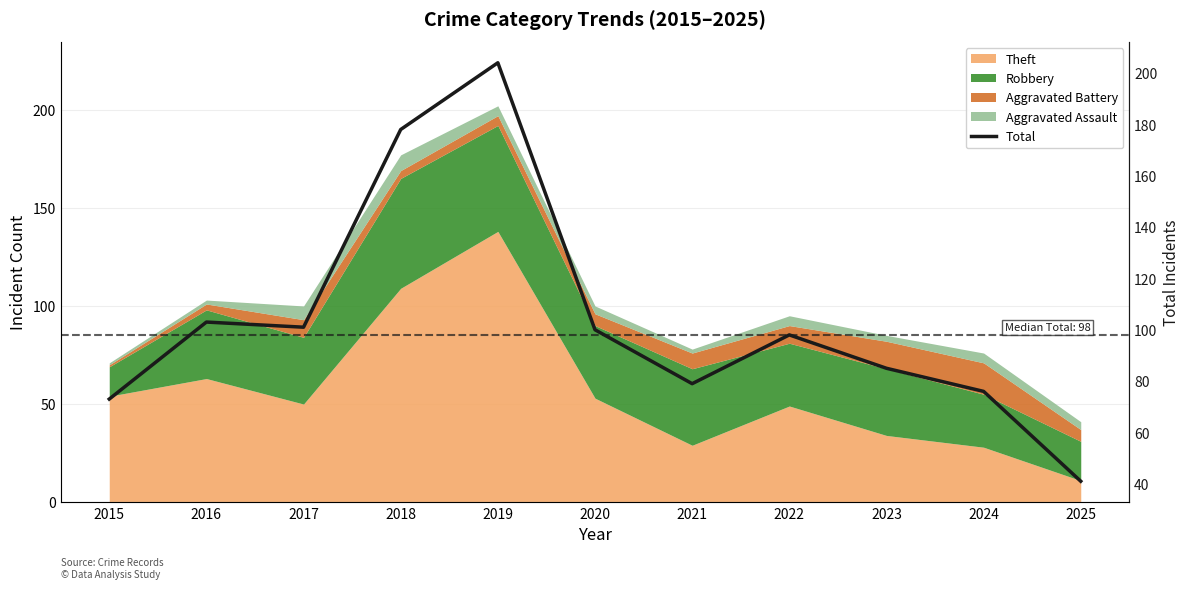

What is the maximum value shown in the chart?

204